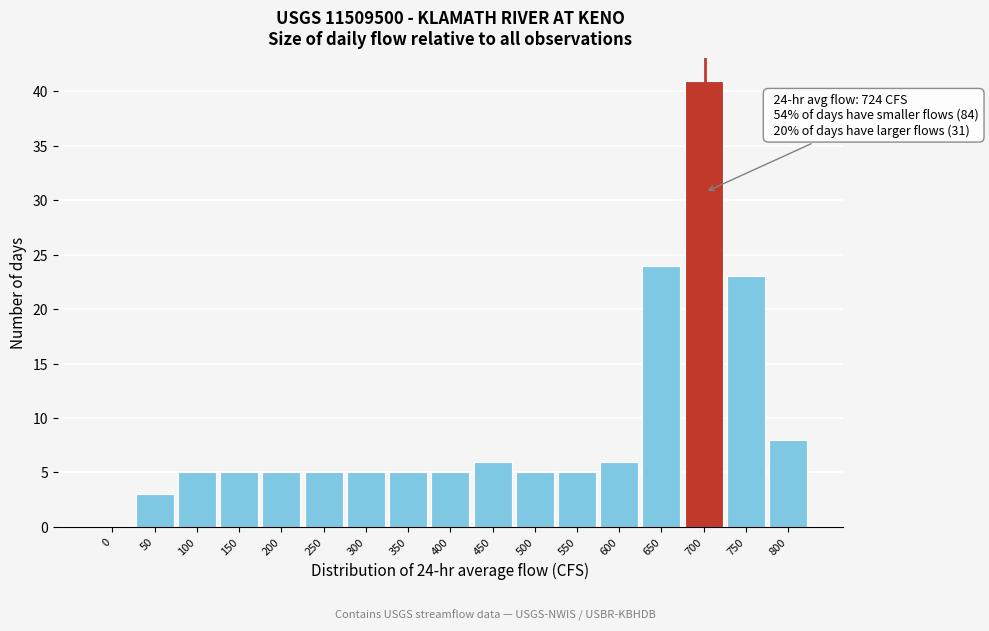

Reading right to left, what are all the values shown in this chart?

800=8	750=23	700=41	650=24	600=6	550=5	500=5	450=6	400=5	350=5	300=5	250=5	200=5	150=5	100=5	50=3	0=0